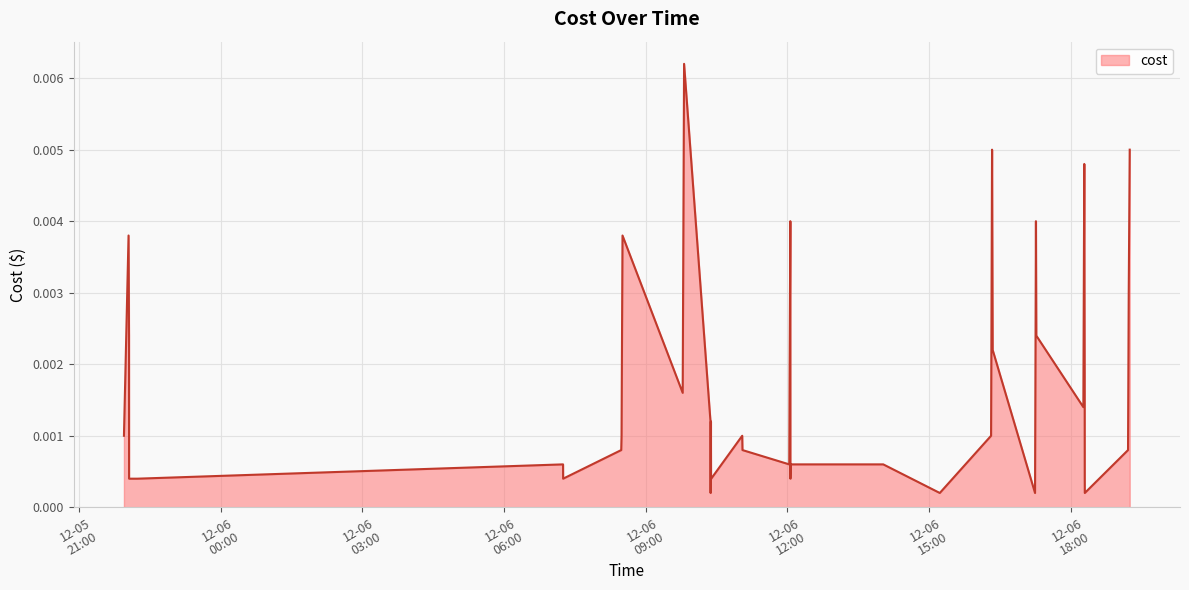

At which category does the data reach its first local peak?

2023-12-05 22:02:52